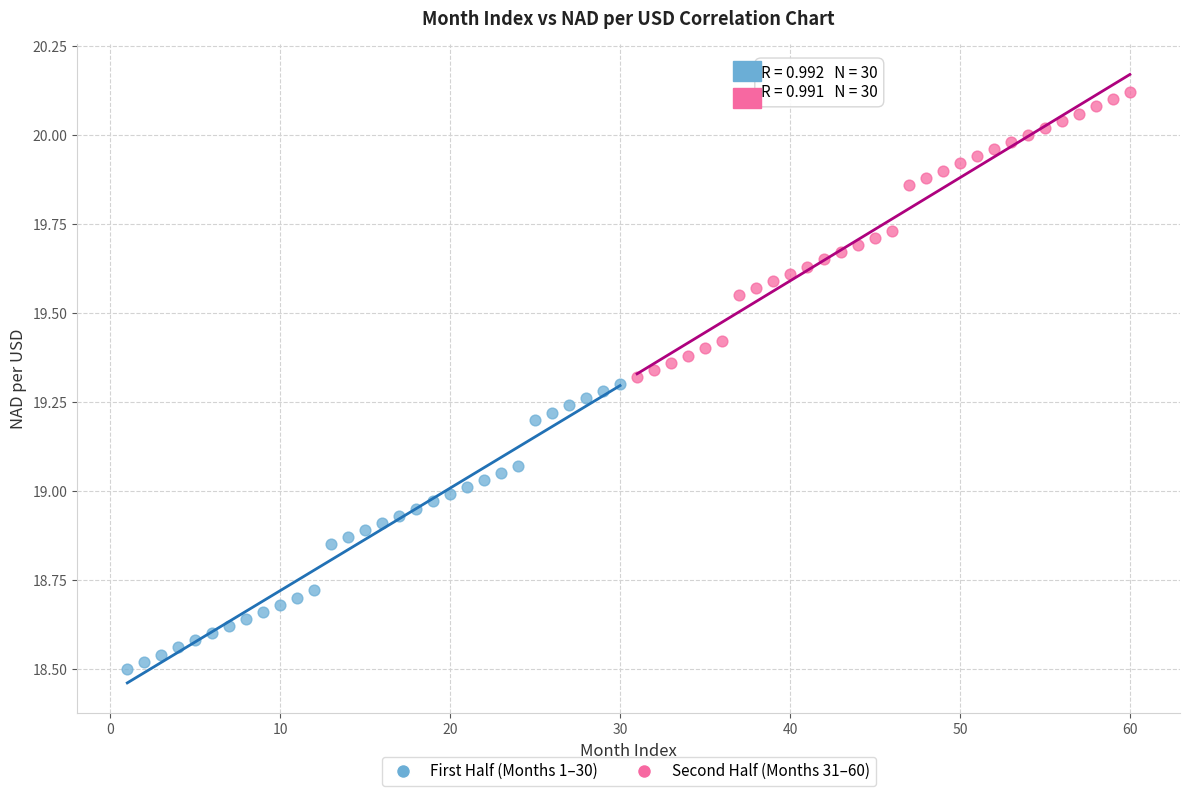

Which series reaches the maximum Y coordinate?

Second Half (Months 31–60)